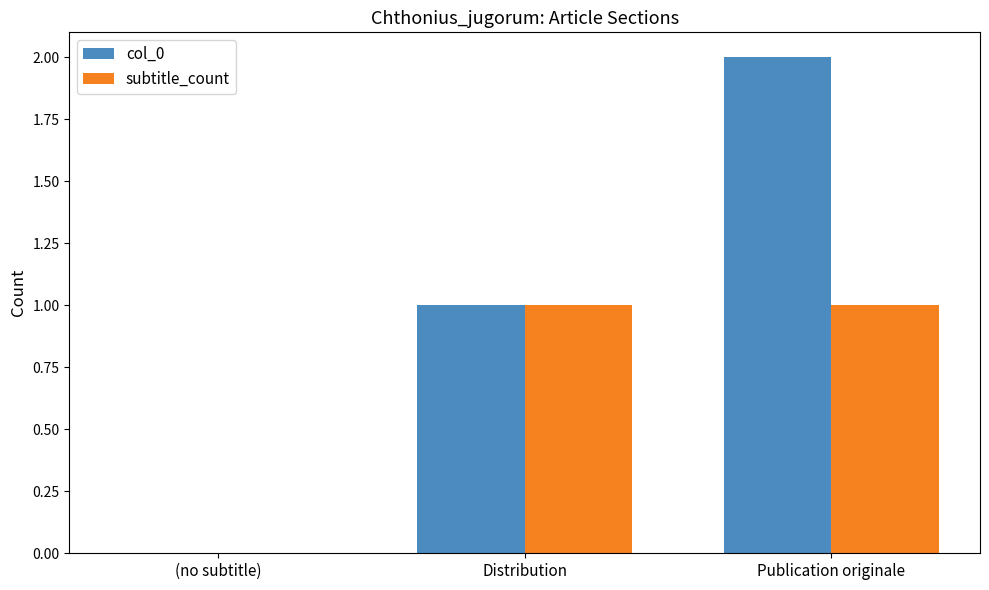

What are all the series names shown in the legend?

col_0, subtitle_count